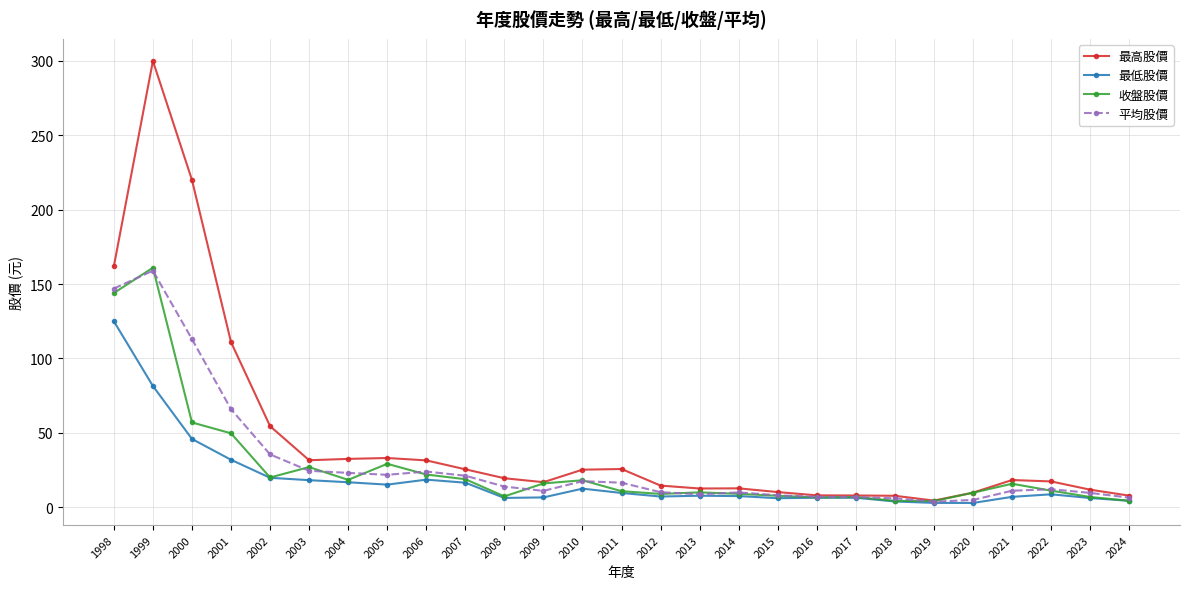

What is the maximum value shown in the chart?

300.0